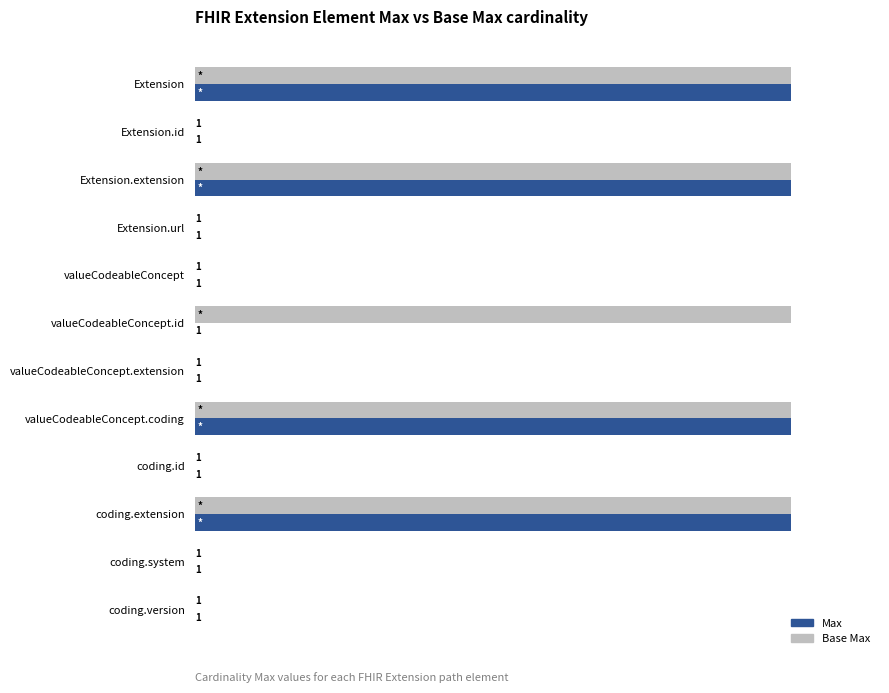

Which series has the largest total across all categories?

Base Max